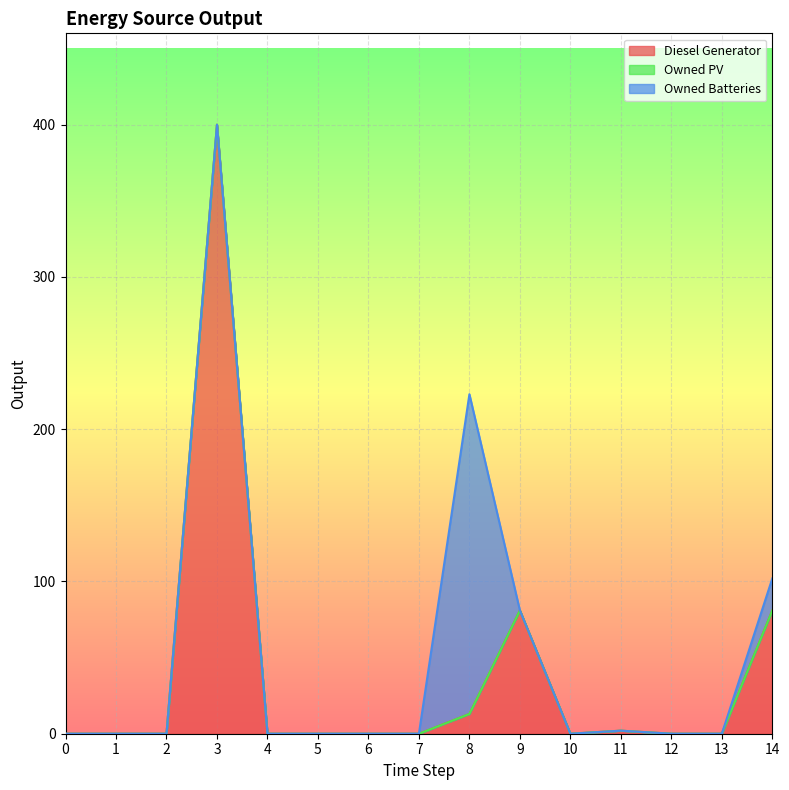

At 14, list the series in order from largest to smallest.

Diesel Generator, Owned Batteries, Owned PV